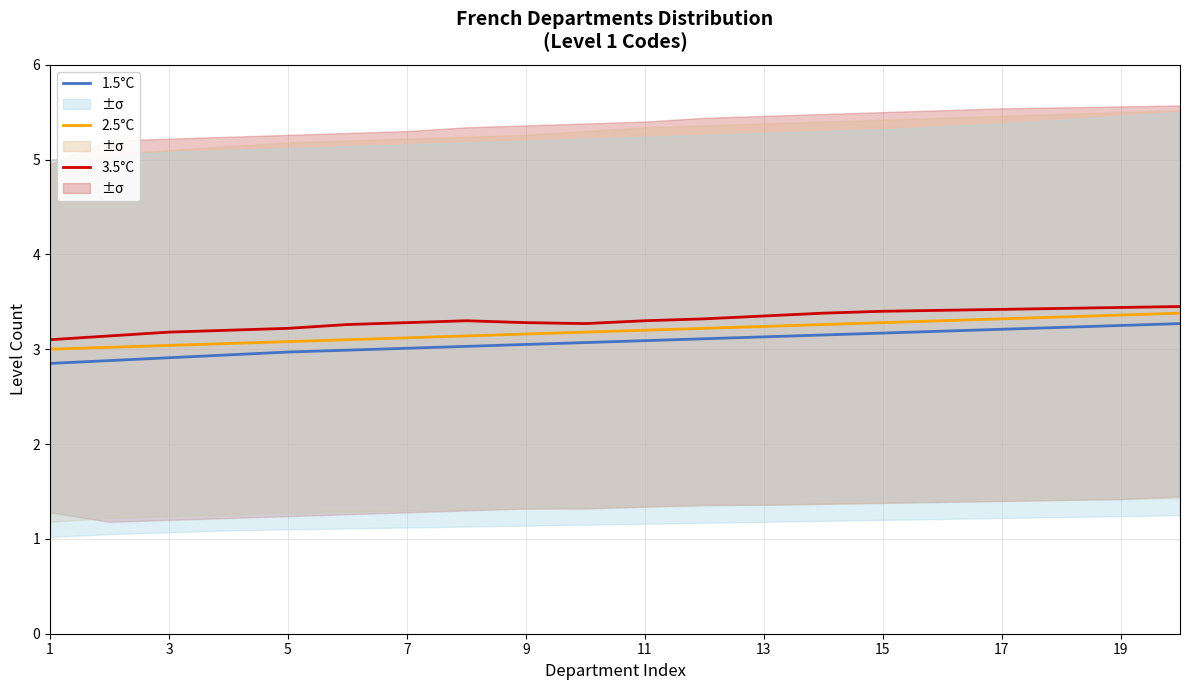

The value of 3.5°C at 11 is 3.3. True or false?

True